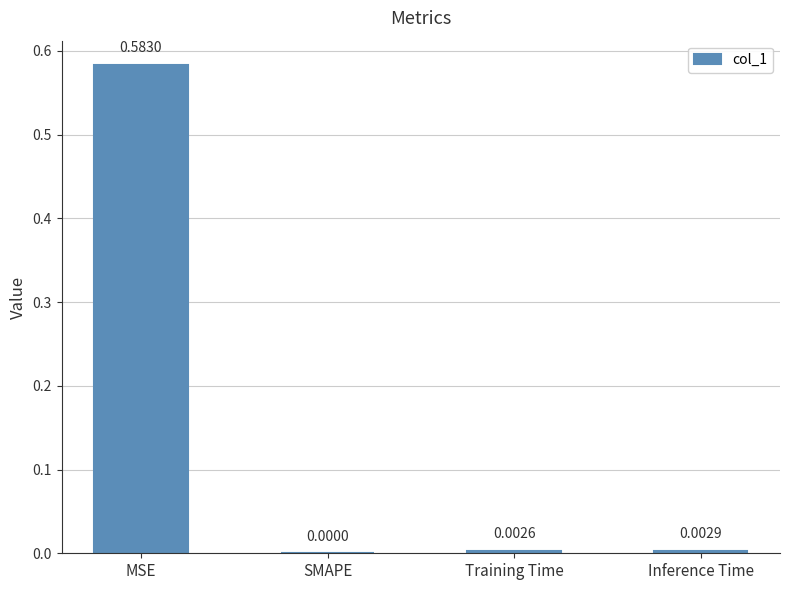

Where is the data nearest to the value 0?

SMAPE